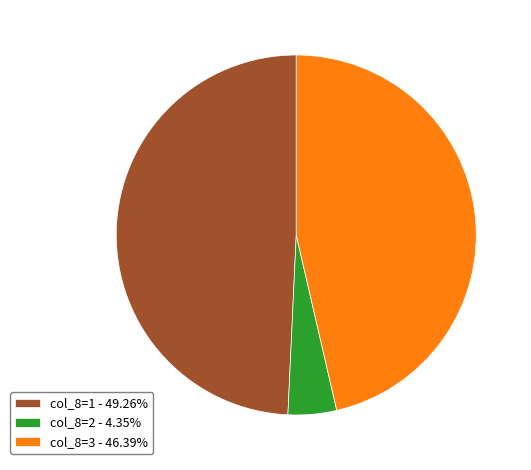

Is there any slice that represents more than half of the pie?

No